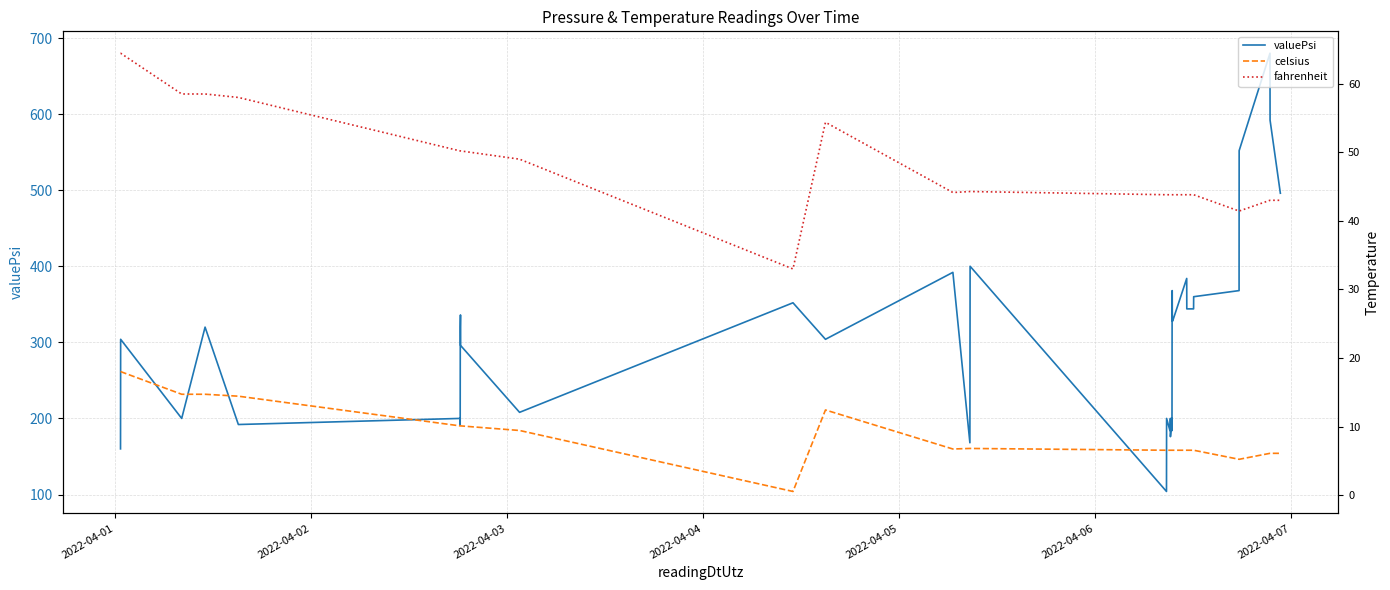

The value of fahrenheit at 16 is 29.6. True or false?

False